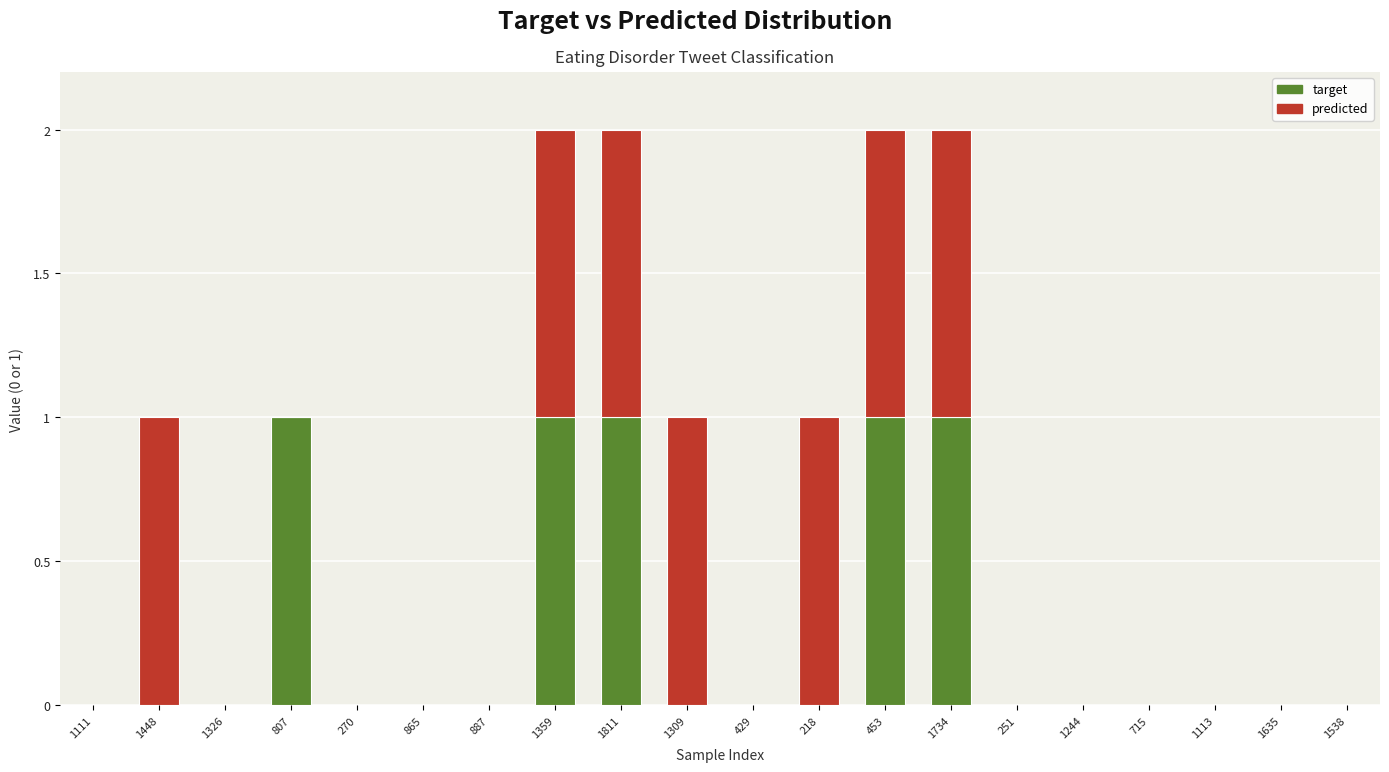

What is the sum of all target values?

5